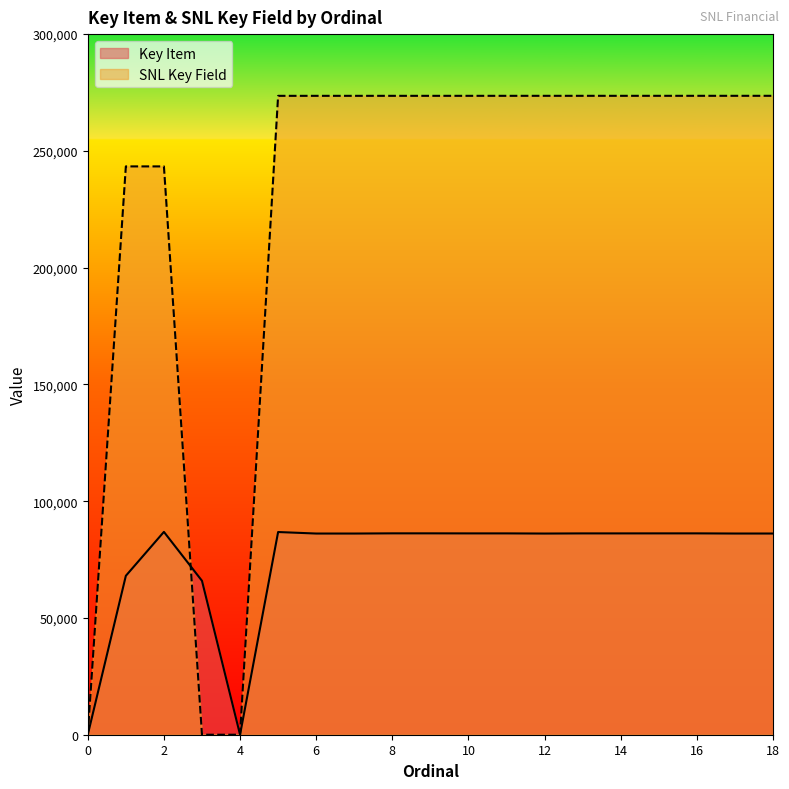

At how many categories does at least one series exceed 223574?

16